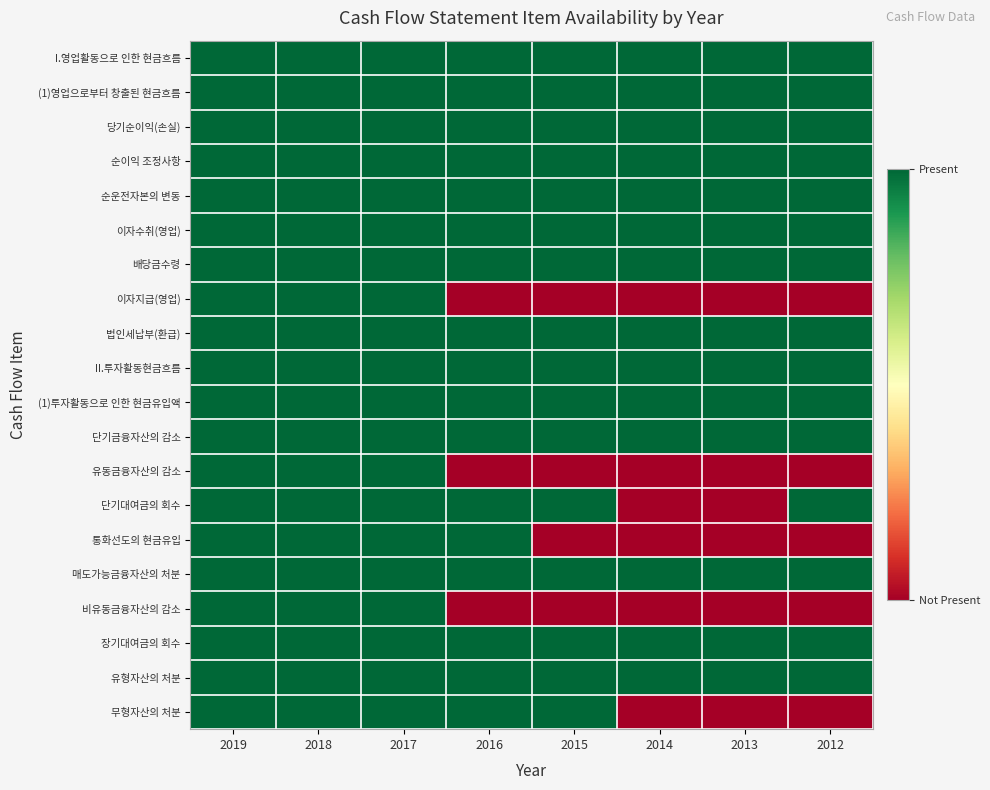

Reading left to right, extract all data points from this chart.

I.영업활동으로 인한 현금흐름: 2019=1	2018=1	2017=1	2016=1	2015=1	2014=1	2013=1	2012=1
(1)영업으로부터 창출된 현금흐름: 2019=1	2018=1	2017=1	2016=1	2015=1	2014=1	2013=1	2012=1
당기순이익(손실): 2019=1	2018=1	2017=1	2016=1	2015=1	2014=1	2013=1	2012=1
순이익 조정사항: 2019=1	2018=1	2017=1	2016=1	2015=1	2014=1	2013=1	2012=1
순운전자본의 변동: 2019=1	2018=1	2017=1	2016=1	2015=1	2014=1	2013=1	2012=1
이자수취(영업): 2019=1	2018=1	2017=1	2016=1	2015=1	2014=1	2013=1	2012=1
배당금수령: 2019=1	2018=1	2017=1	2016=1	2015=1	2014=1	2013=1	2012=1
이자지급(영업): 2019=1	2018=1	2017=1	2016=0	2015=0	2014=0	2013=0	2012=0
법인세납부(환급): 2019=1	2018=1	2017=1	2016=1	2015=1	2014=1	2013=1	2012=1
II.투자활동현금흐름: 2019=1	2018=1	2017=1	2016=1	2015=1	2014=1	2013=1	2012=1
(1)투자활동으로 인한 현금유입액: 2019=1	2018=1	2017=1	2016=1	2015=1	2014=1	2013=1	2012=1
단기금융자산의 감소: 2019=1	2018=1	2017=1	2016=1	2015=1	2014=1	2013=1	2012=1
유동금융자산의 감소: 2019=1	2018=1	2017=1	2016=0	2015=0	2014=0	2013=0	2012=0
단기대여금의 회수: 2019=1	2018=1	2017=1	2016=1	2015=1	2014=0	2013=0	2012=1
통화선도의 현금유입: 2019=1	2018=1	2017=1	2016=1	2015=0	2014=0	2013=0	2012=0
매도가능금융자산의 처분: 2019=1	2018=1	2017=1	2016=1	2015=1	2014=1	2013=1	2012=1
비유동금융자산의 감소: 2019=1	2018=1	2017=1	2016=0	2015=0	2014=0	2013=0	2012=0
장기대여금의 회수: 2019=1	2018=1	2017=1	2016=1	2015=1	2014=1	2013=1	2012=1
유형자산의 처분: 2019=1	2018=1	2017=1	2016=1	2015=1	2014=1	2013=1	2012=1
무형자산의 처분: 2019=1	2018=1	2017=1	2016=1	2015=1	2014=0	2013=0	2012=0